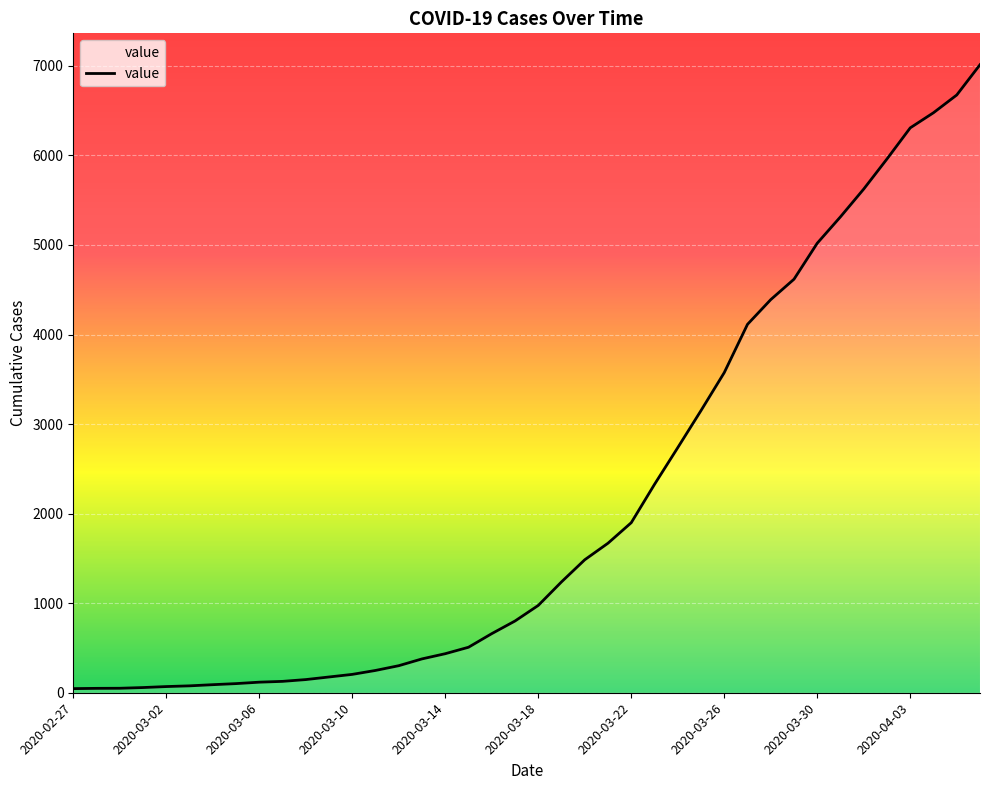

What is the greatest value displayed?

7013